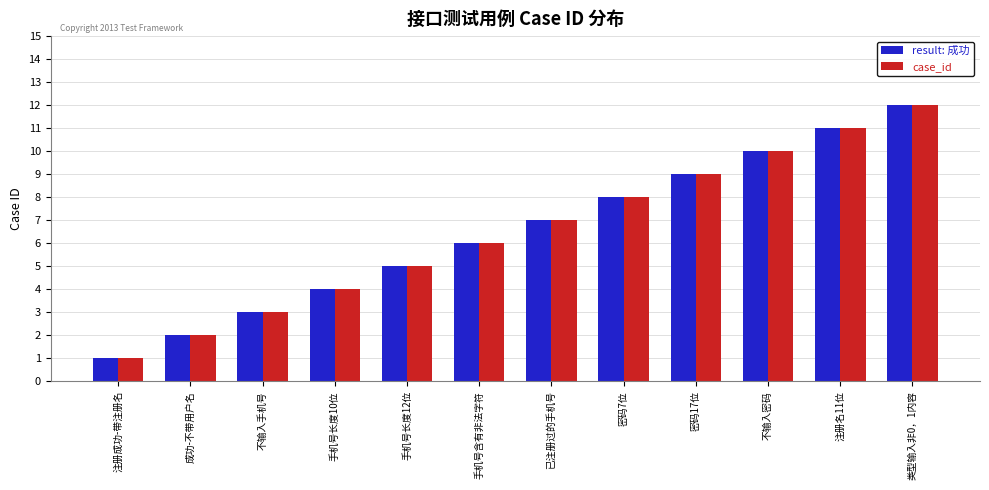

How many groups of bars are there?

12